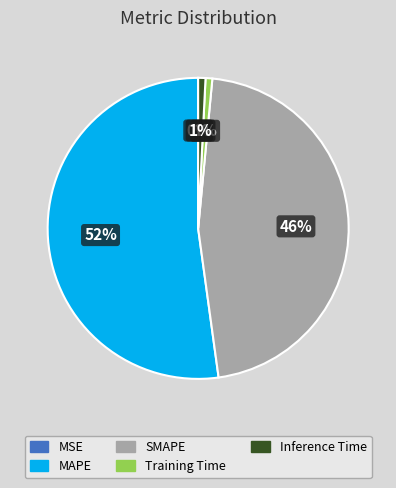

Do Inference Time and MAPE together represent more than half of the pie?

Yes